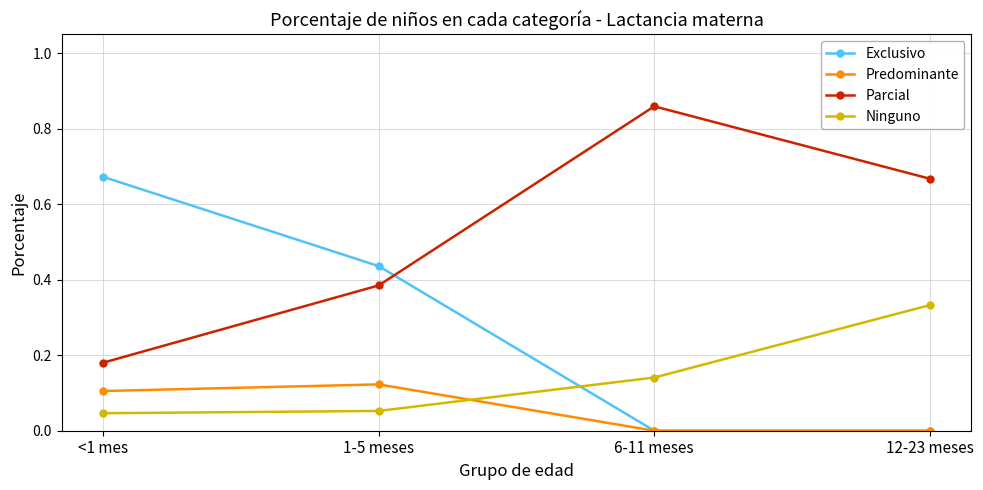

Count the Parcial values in the range 0 to 1.

4